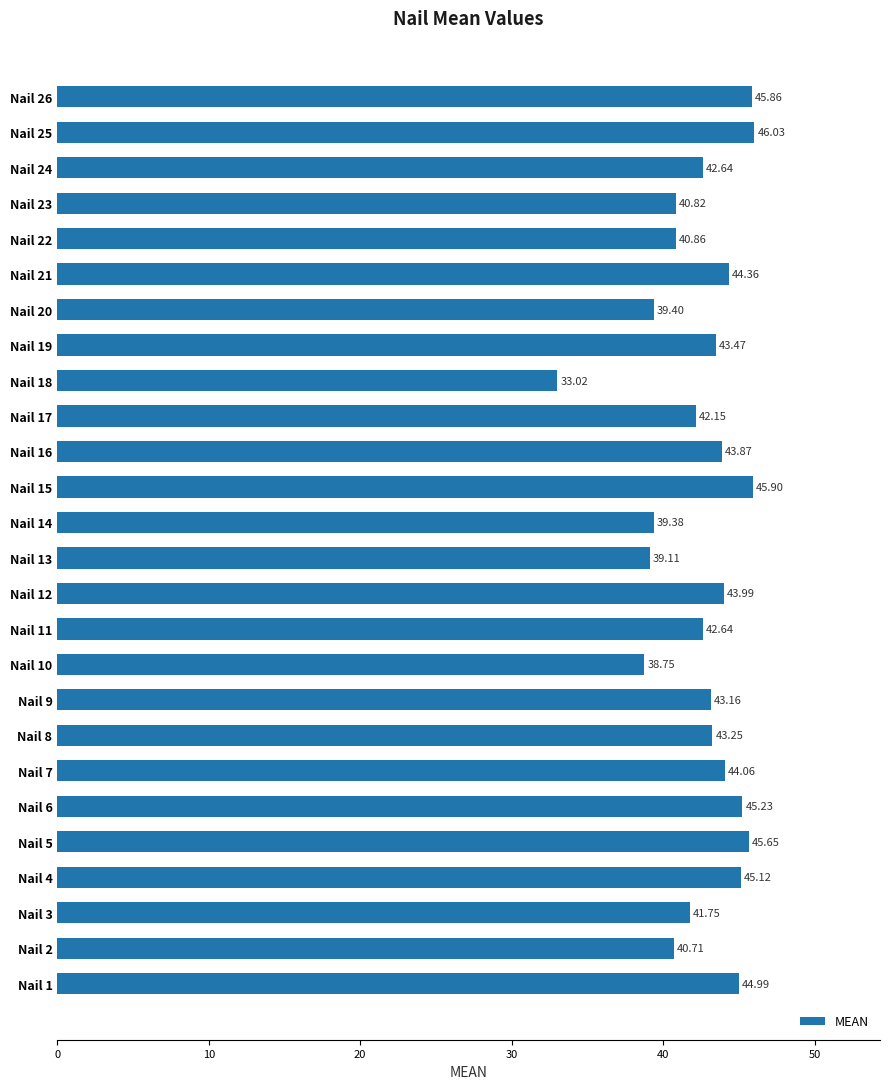

How many bars are there in total?

26